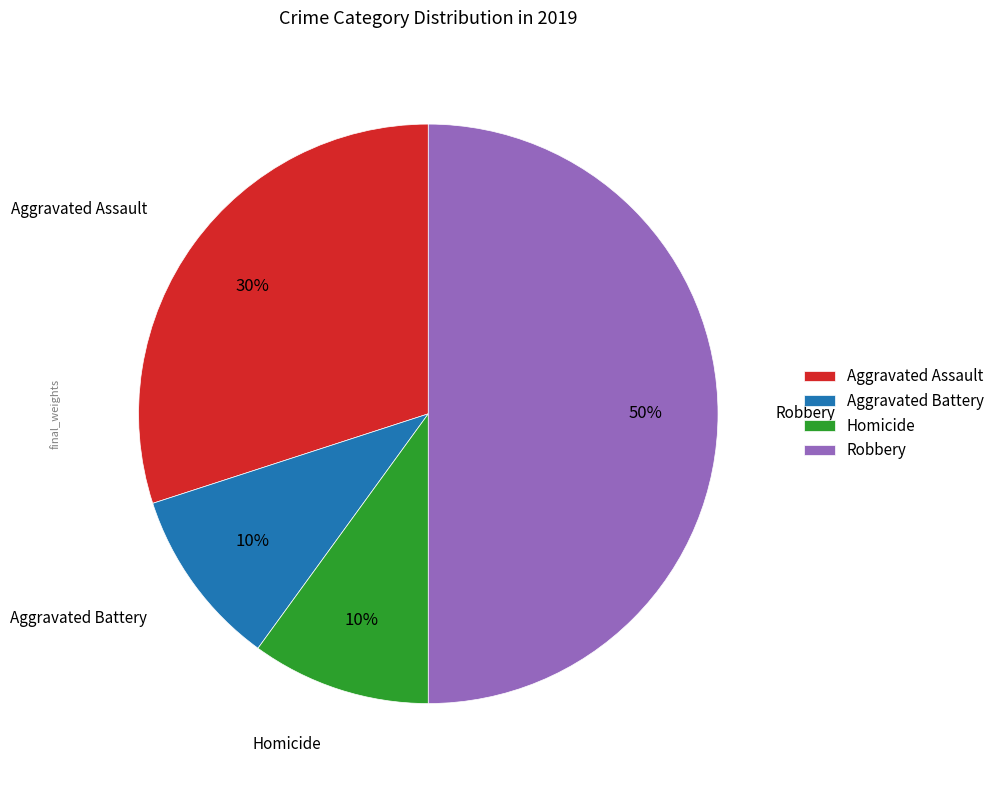

Which slice is the largest?

Robbery